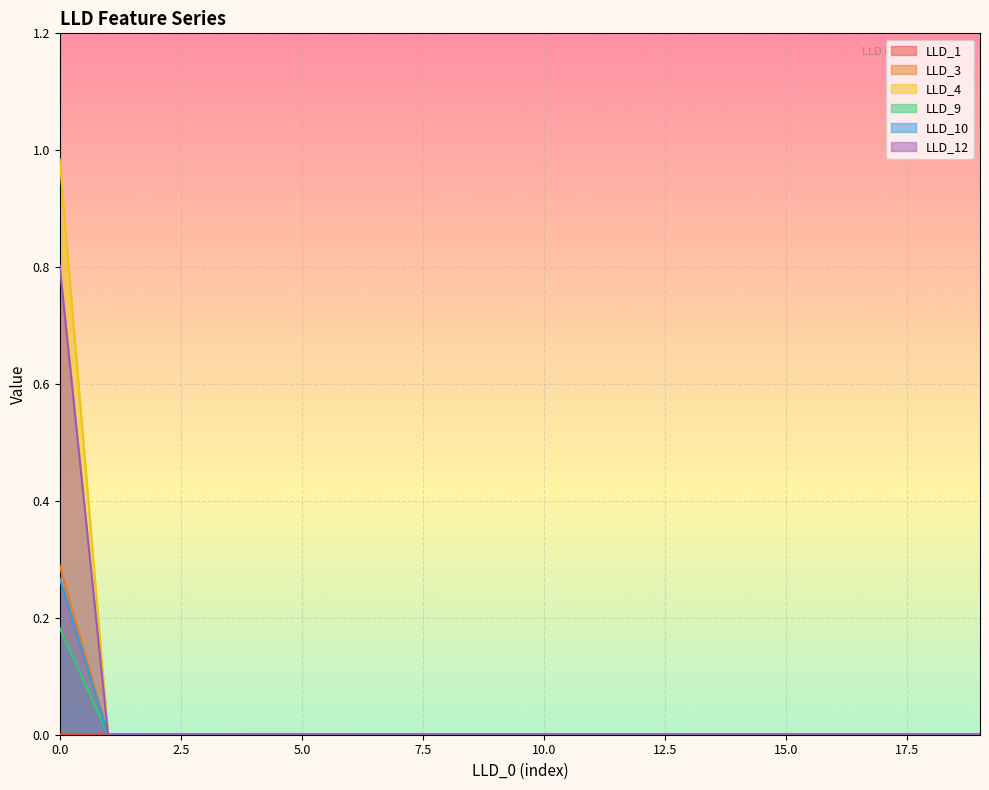

True or false: LLD_3 has more than 0 interior local peaks.

False